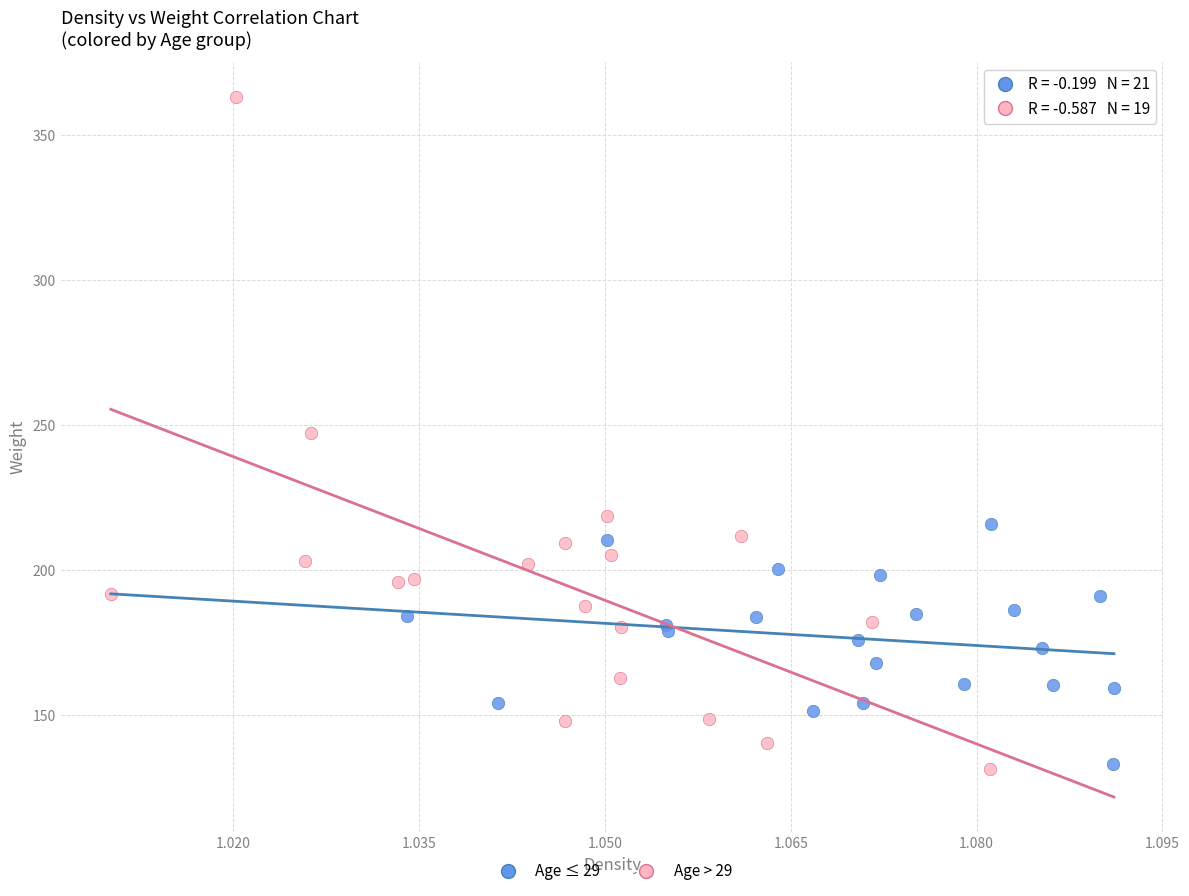

Which series has the widest spread of Y values?

Age > 29